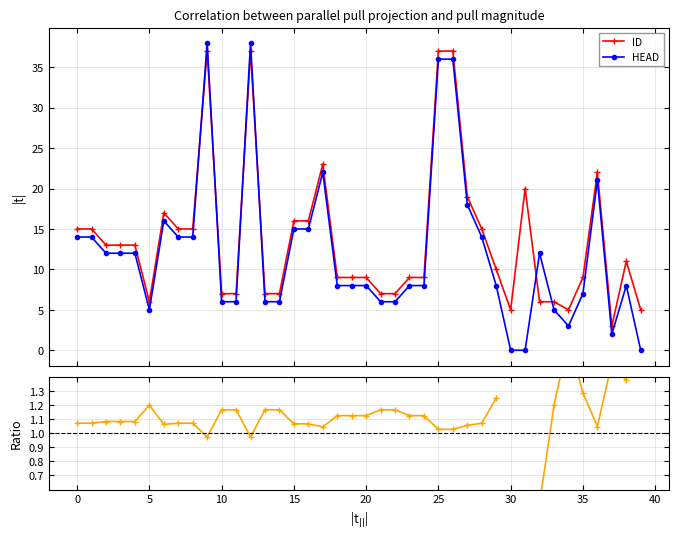

What is the difference between the ID/HEAD values at 37 and 21?

0.3